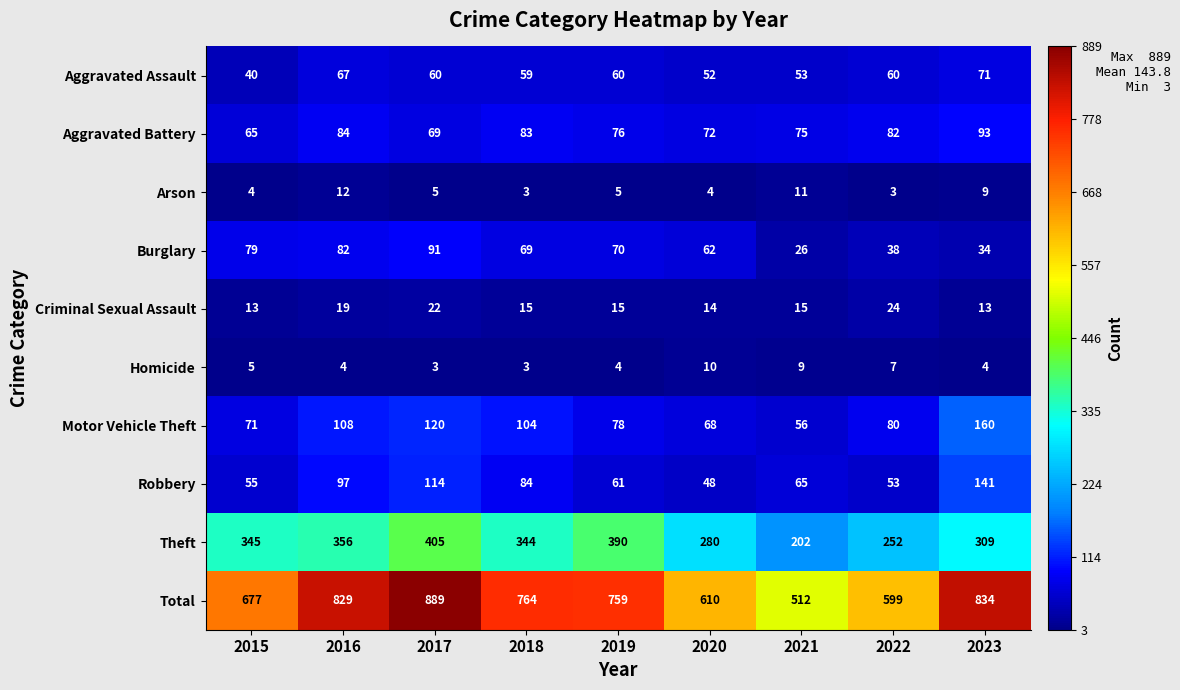

List the labels in order of Motor Vehicle Theft value, largest first.

2023, 2017, 2016, 2018, 2022, 2019, 2015, 2020, 2021